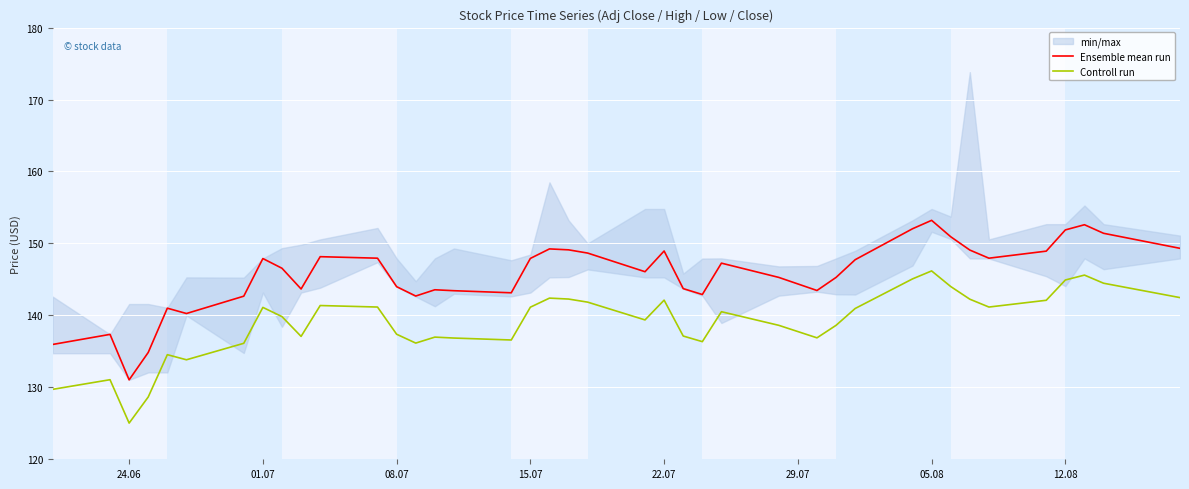

In Controll run, how many points are lower than both neighbors (excluding endpoints)?

9